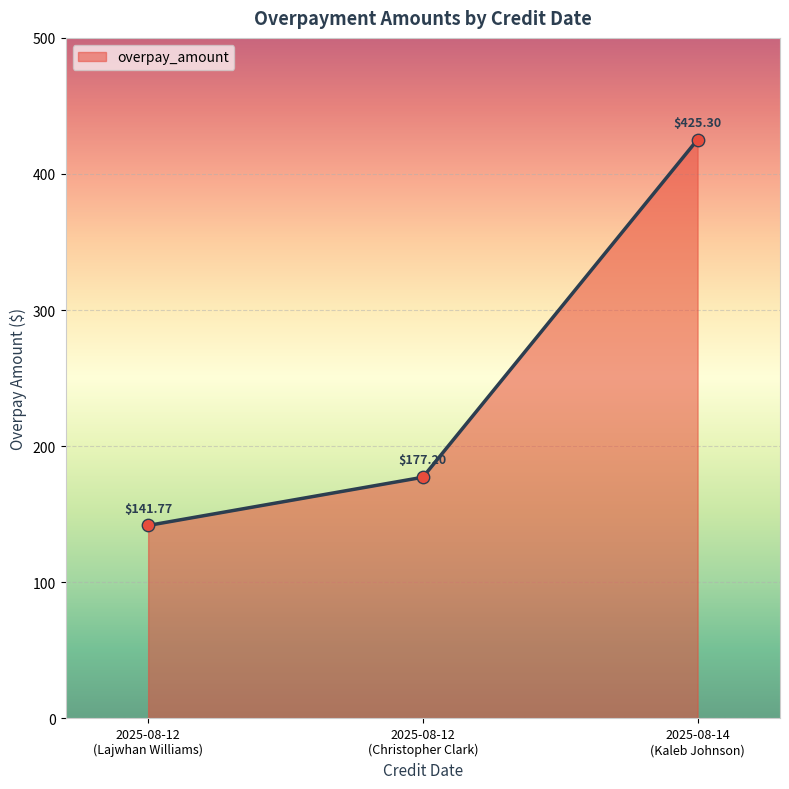

What is the difference between the second highest and minimum values?

35.4